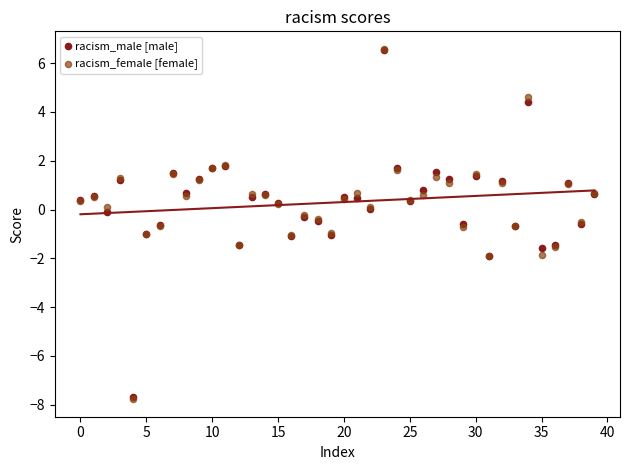

Which series has the largest Y range (max minus min)?

racism_female [female]